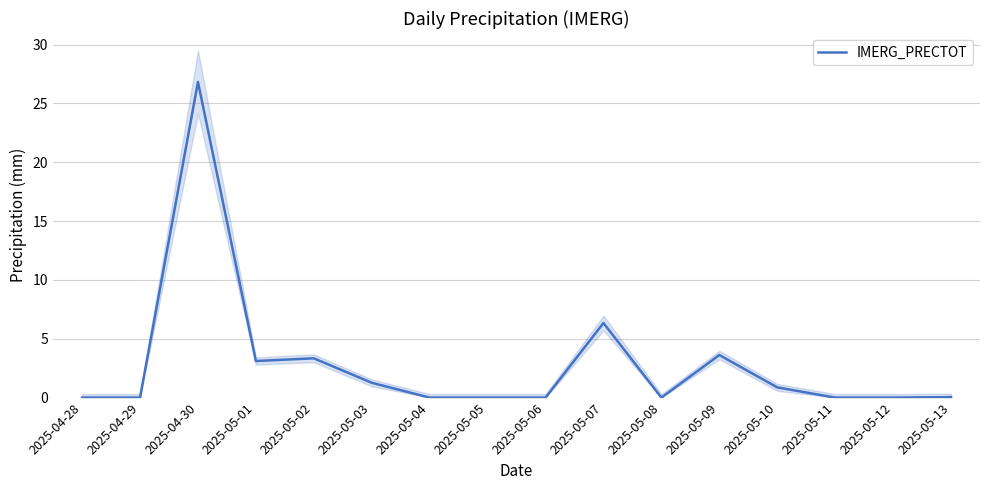

Is it true that the value at 2025-04-29 is 0.0?

True